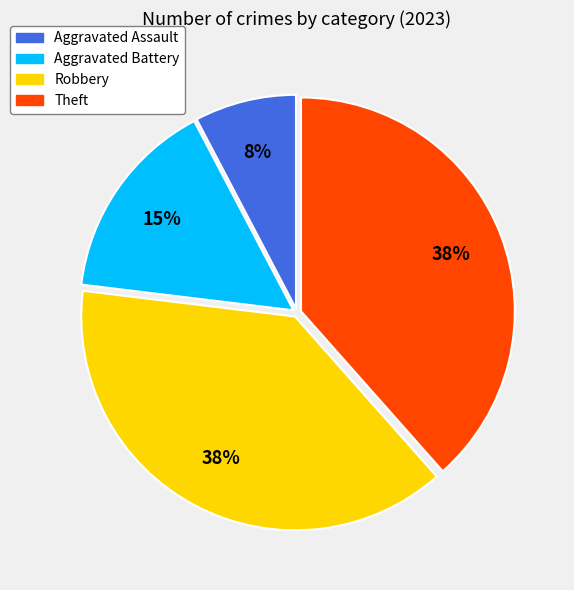

Which category has the smallest portion of the pie?

Aggravated Assault